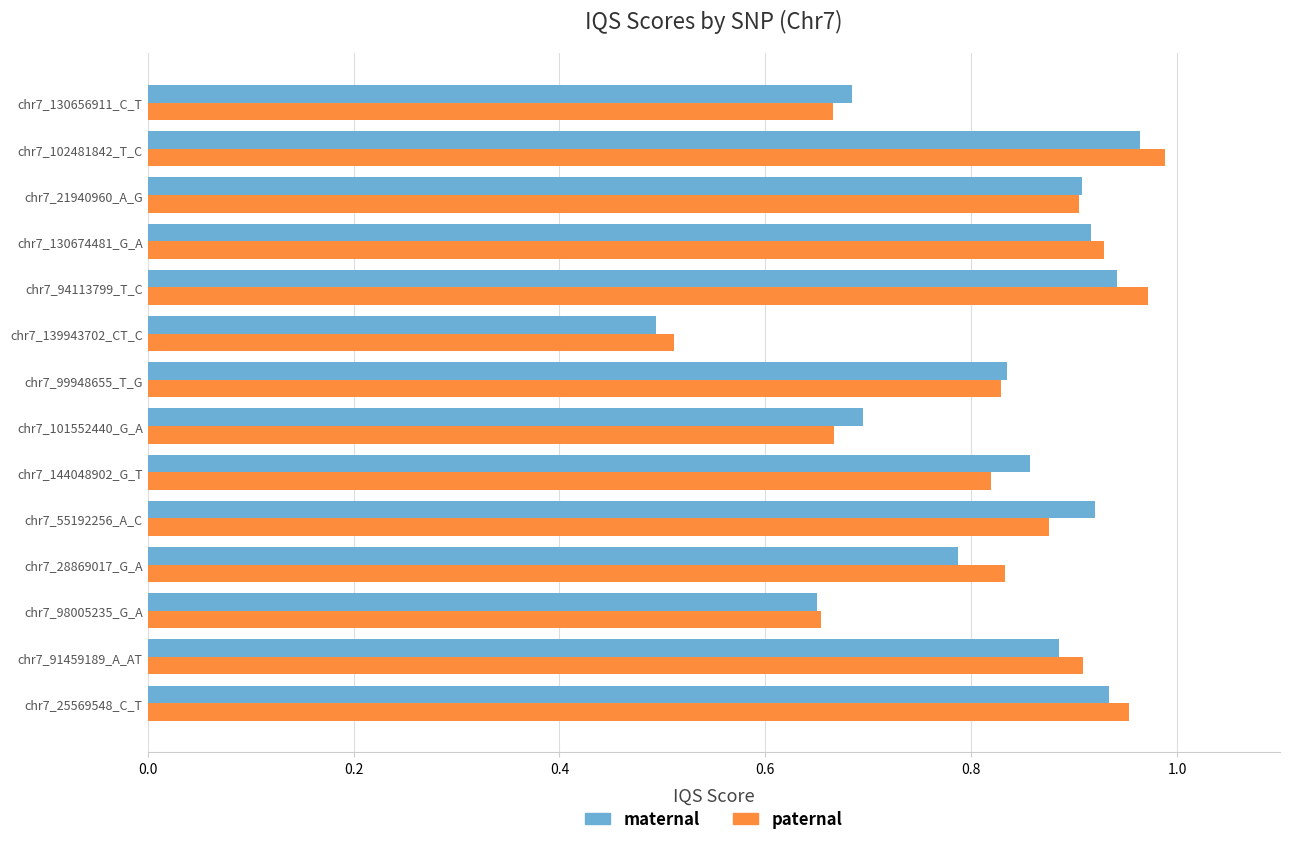

True or false: paternal has a value of 0.7 at chr7_130656911_C_T.

True